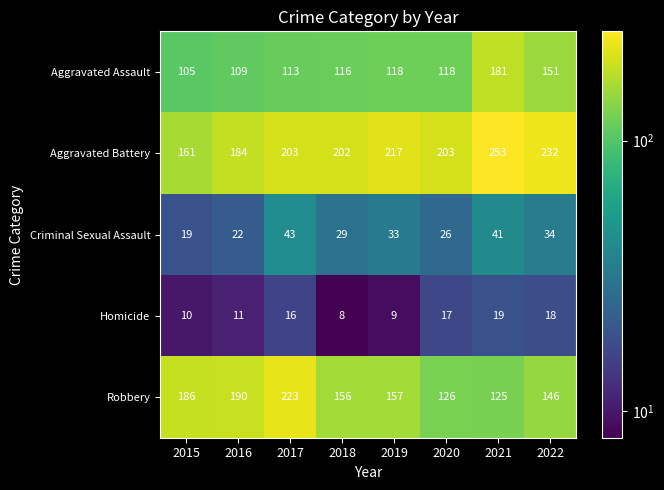

At how many categories does at least one series exceed 9?

8